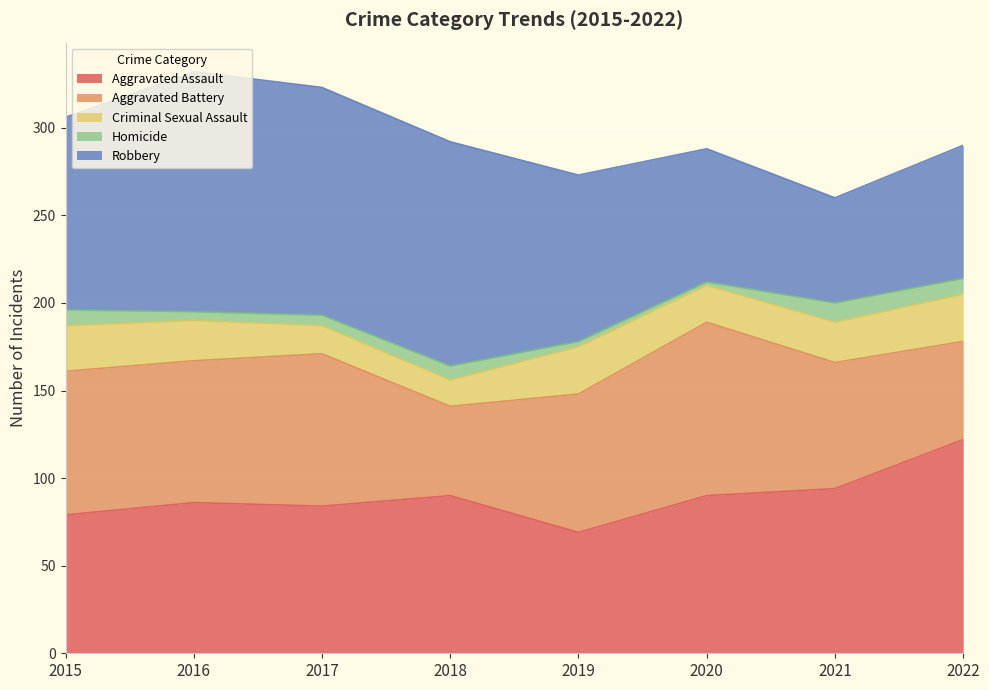

The Aggravated Assault series shows 90 at 2018. True or false?

True